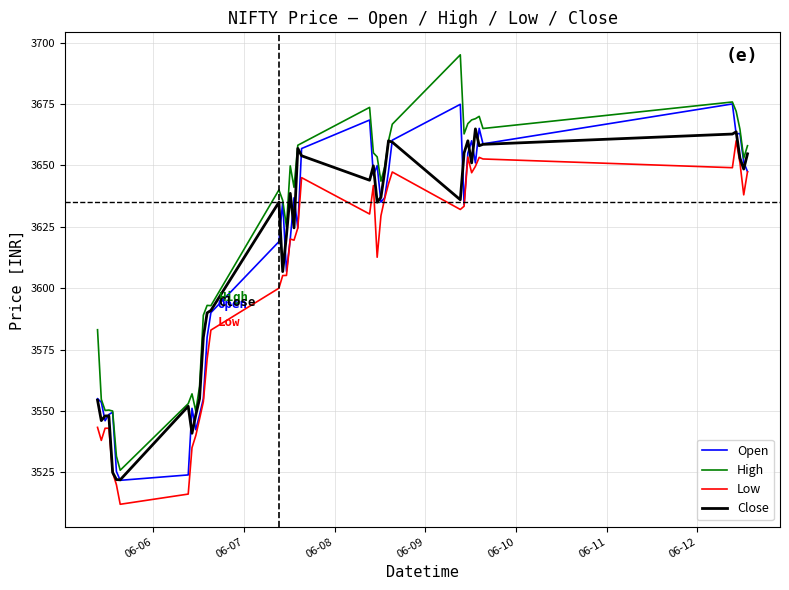

What is the smallest value displayed?

3512.1